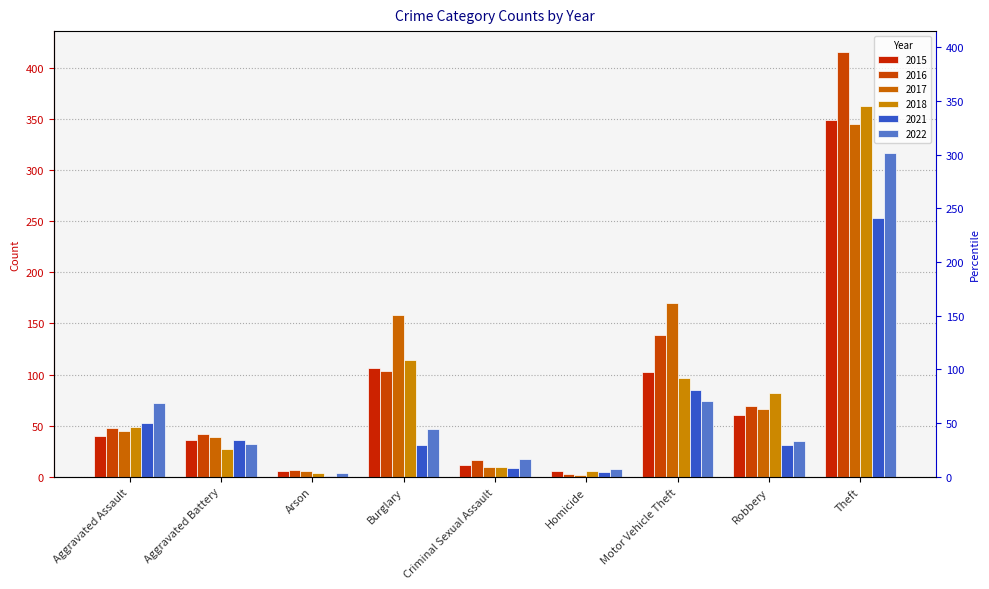

What is the lowest value of the 2021 series?

1